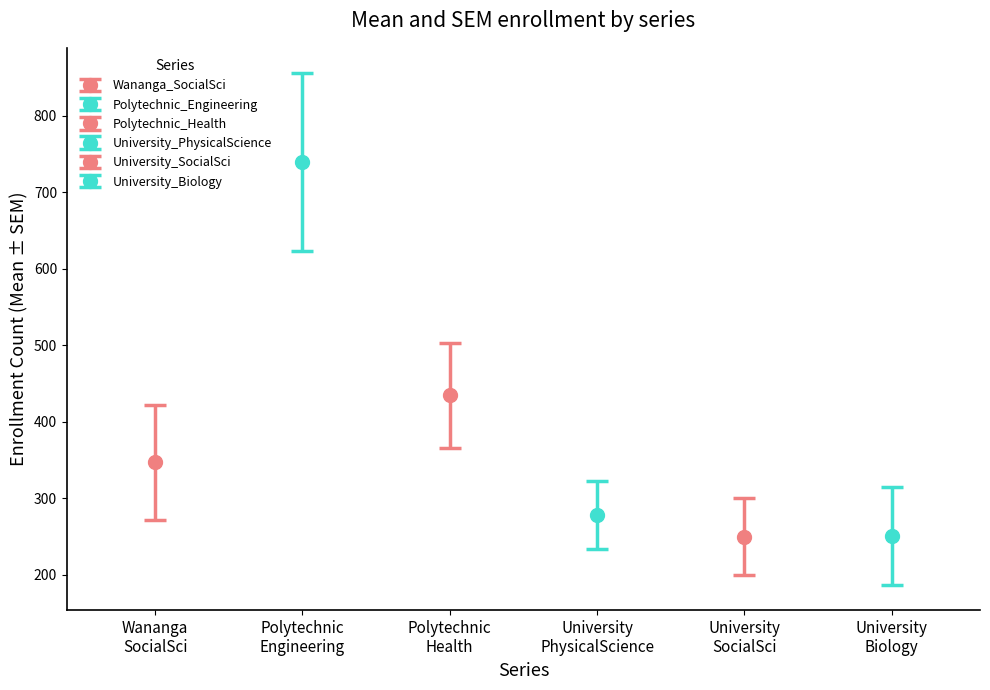

The value of Polytechnic_Health at 43008 is 119. True or false?

False